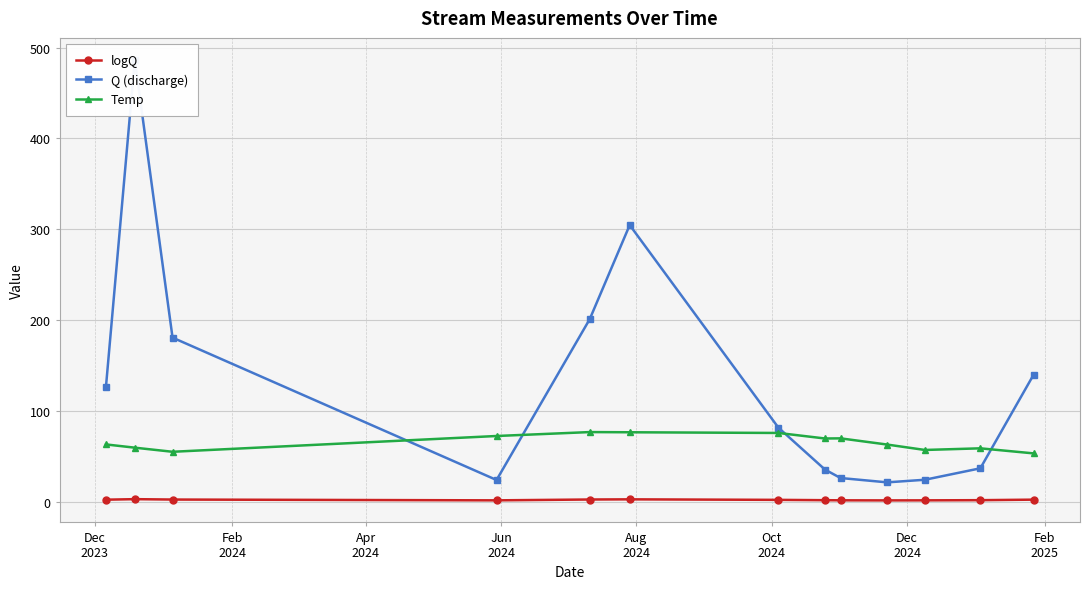

What is the average value of the Q (discharge) series?

129.8